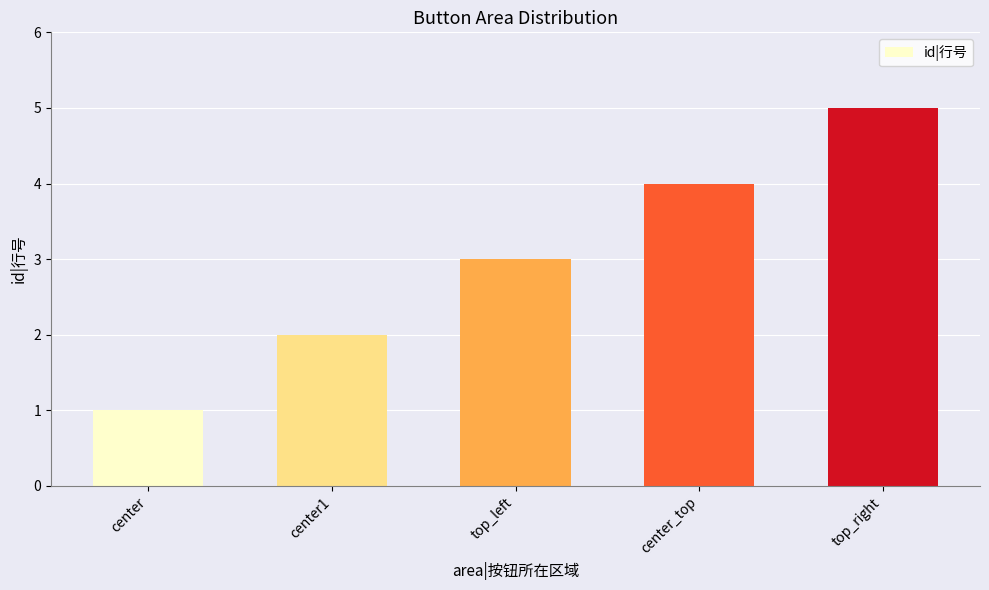

Which category has the lowest value across all series?

center